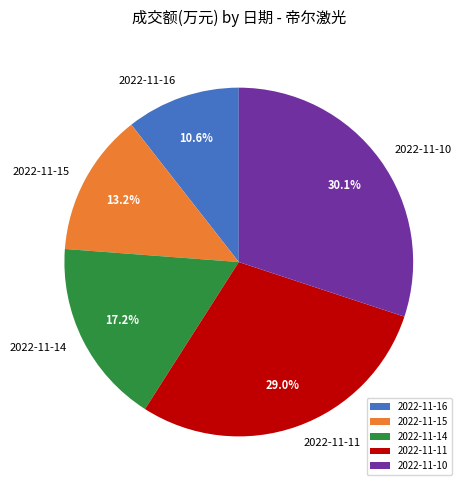

How many segments does this pie chart have?

5